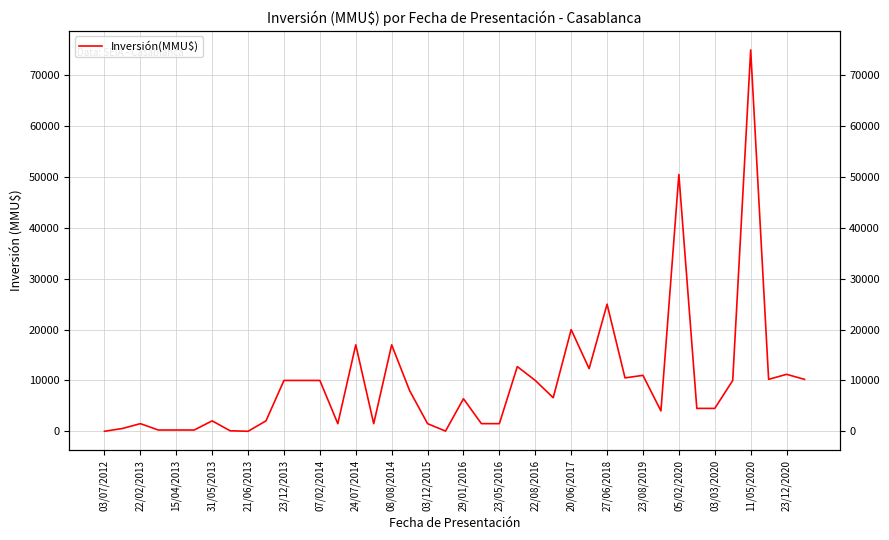

Reading left to right, what are all the values shown in this chart?

0	550	1500	250	250	250	2050	100	0	2050	10000	10000	10000	1500	17000	1500	17000	8000	1500	35	6400	1500	1500	12720	10000	6600	20000	12320	25000	10500	11000	4000	50499	4500	4500	10000	75000	10213	11200	10213